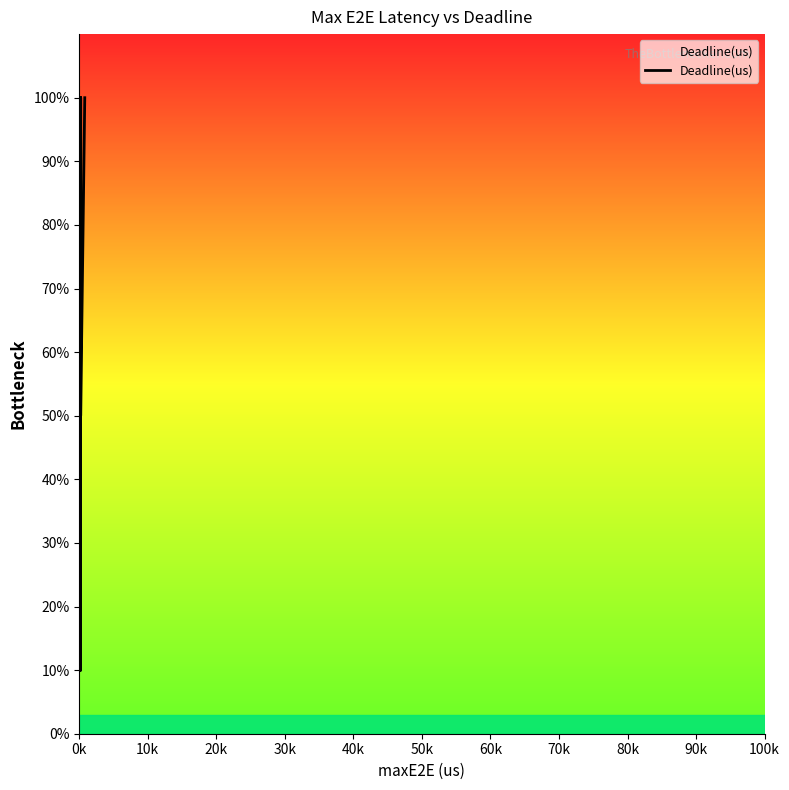

Does the chart display data point markers on the line(s)?

No